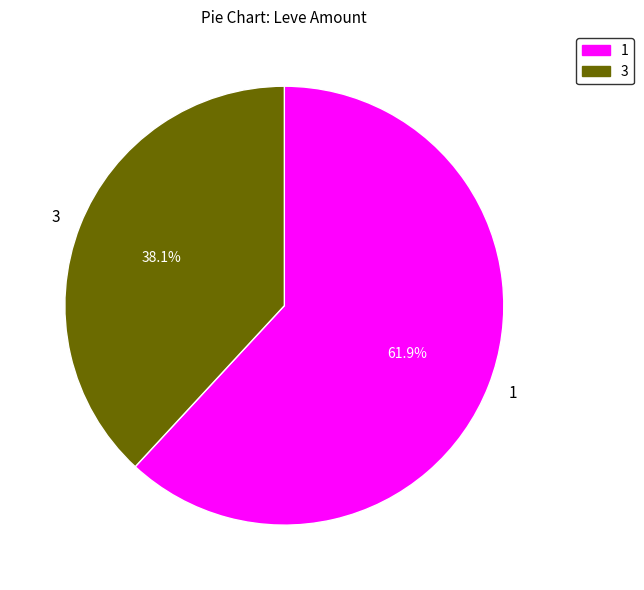

To the nearest percent, what is the combined percentage of 3 and 1?

100%